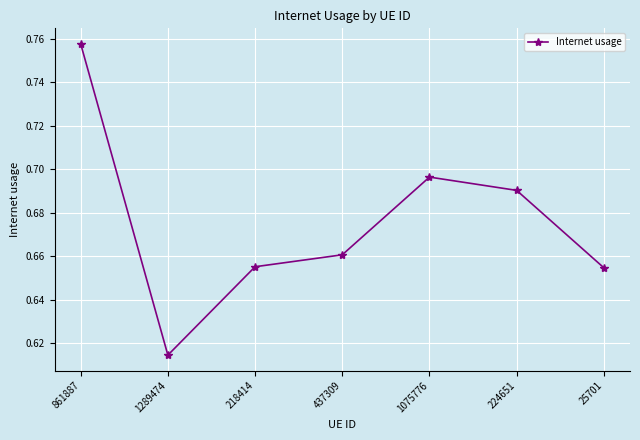

What is the sum of the values at 1075776 and 224651?

1.4